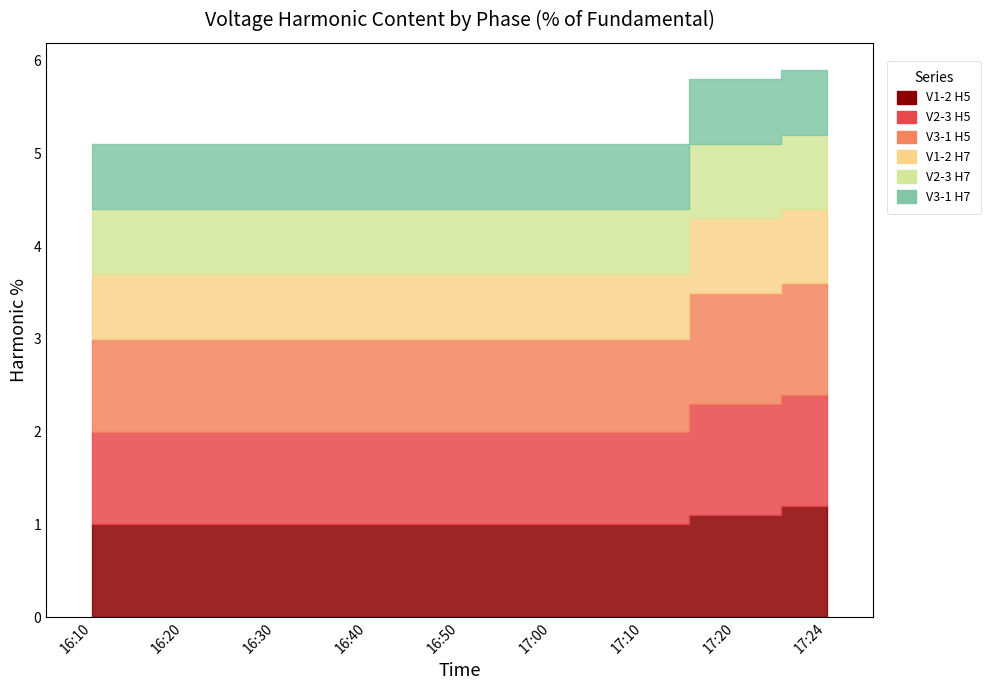

Reading right to left, what are all the values shown in this chart?

V1-2 H5: 1.2	1.1	1.0	1.0	1.0	1.0	1.0	1.0	1.0
V2-3 H5: 1.2	1.2	1.0	1.0	1.0	1.0	1.0	1.0	1.0
V3-1 H5: 1.2	1.2	1.0	1.0	1.0	1.0	1.0	1.0	1.0
V1-2 H7: 0.8	0.8	0.7	0.7	0.7	0.7	0.7	0.7	0.7
V2-3 H7: 0.8	0.8	0.7	0.7	0.7	0.7	0.7	0.7	0.7
V3-1 H7: 0.7	0.7	0.7	0.7	0.7	0.7	0.7	0.7	0.7